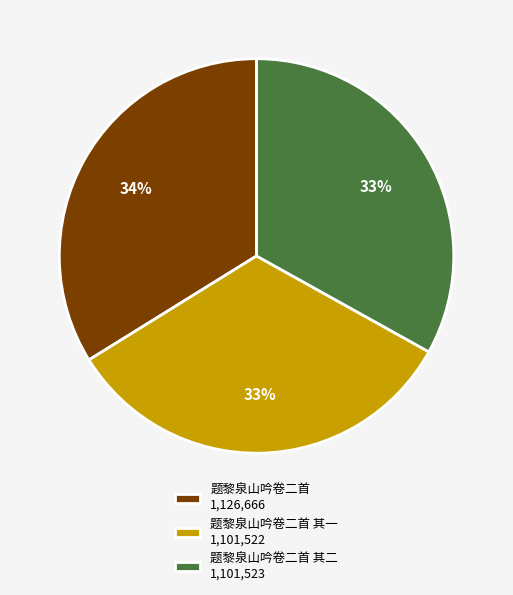

The 题黎泉山吟卷二首 其二 1,101,523 slice represents 21% of the pie. True or false?

False